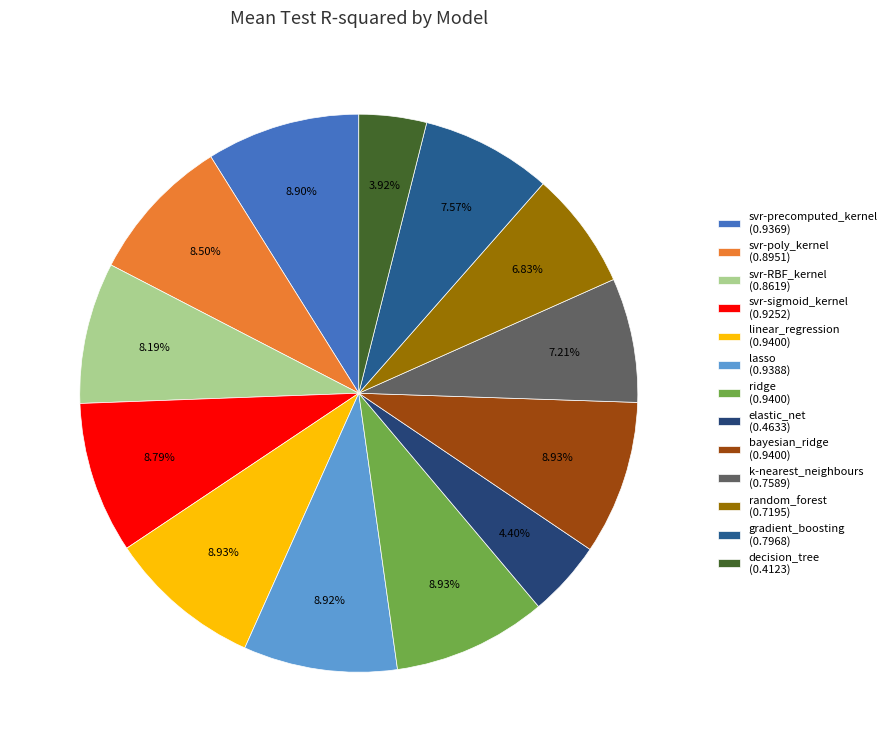

Rank the categories by value from highest to lowest.

bayesian_ridge, ridge, linear_regression, lasso, svr-precomputed_kernel, svr-sigmoid_kernel, svr-poly_kernel, svr-RBF_kernel, gradient_boosting, k-nearest_neighbours, random_forest, elastic_net, decision_tree